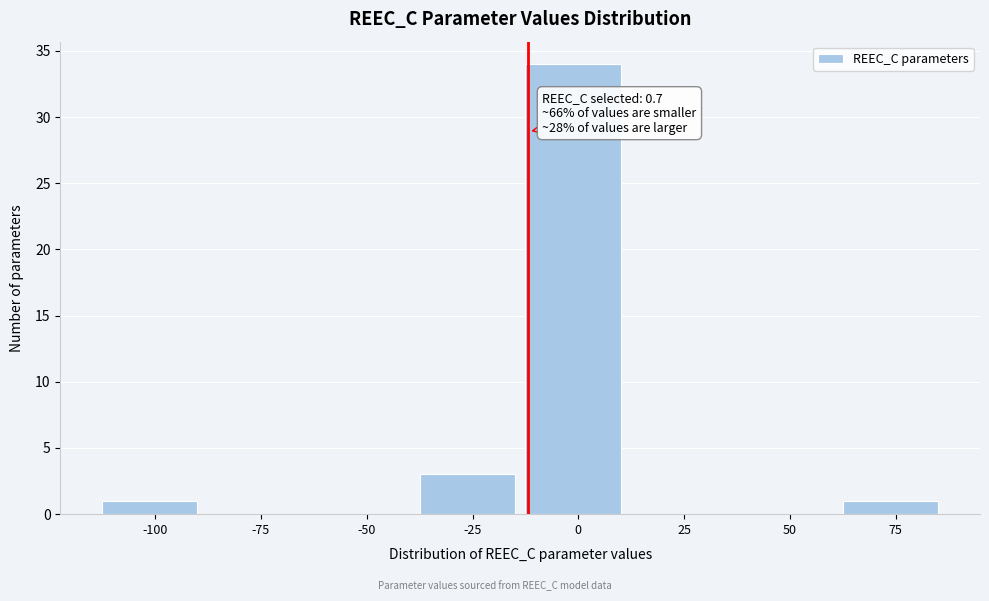

Reading left to right, what are all the values shown in this chart?

-100=1	-75=0	-50=0	-25=3	0=34	25=0	50=0	75=1